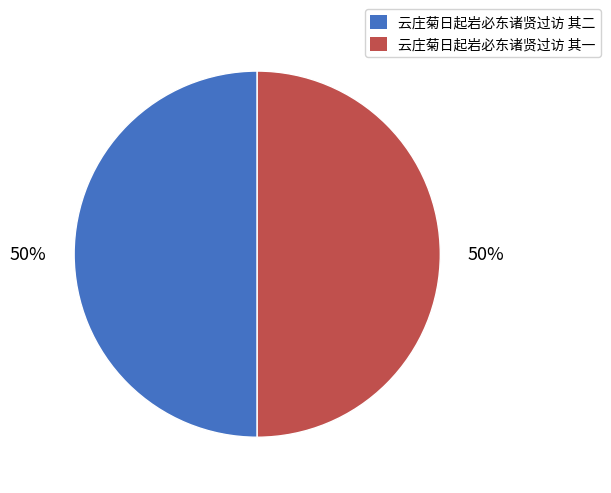

The 云庄菊日起岩必东诸贤过访 其一 slice represents 50% of the pie. True or false?

True